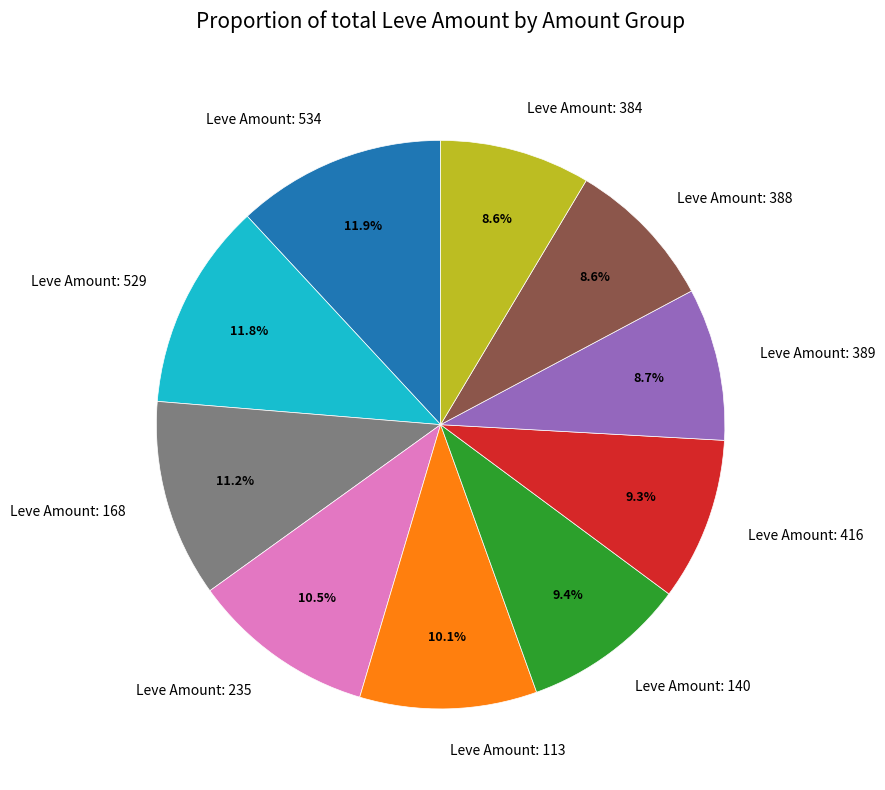

What is the ratio of the value at Leve Amount: 113 to the value at Leve Amount: 529?

0.9